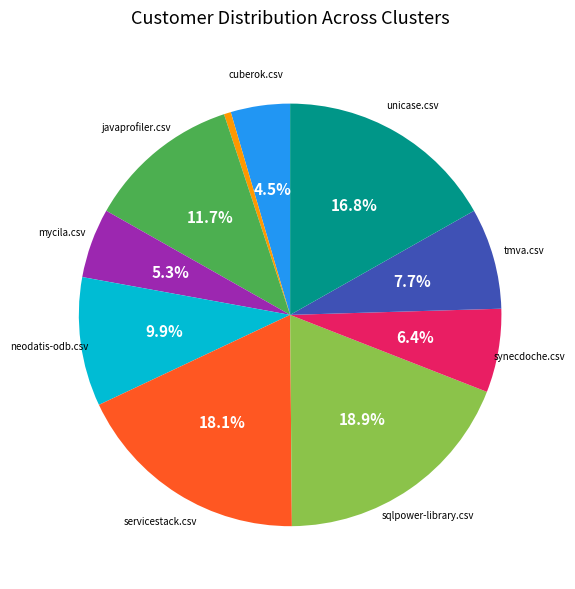

Rank the categories by value from highest to lowest.

sqlpower-library.csv, servicestack.csv, unicase.csv, javaprofiler.csv, neodatis-odb.csv, tmva.csv, synecdoche.csv, mycila.csv, cuberok.csv, gabel.csv, jmoney.csv